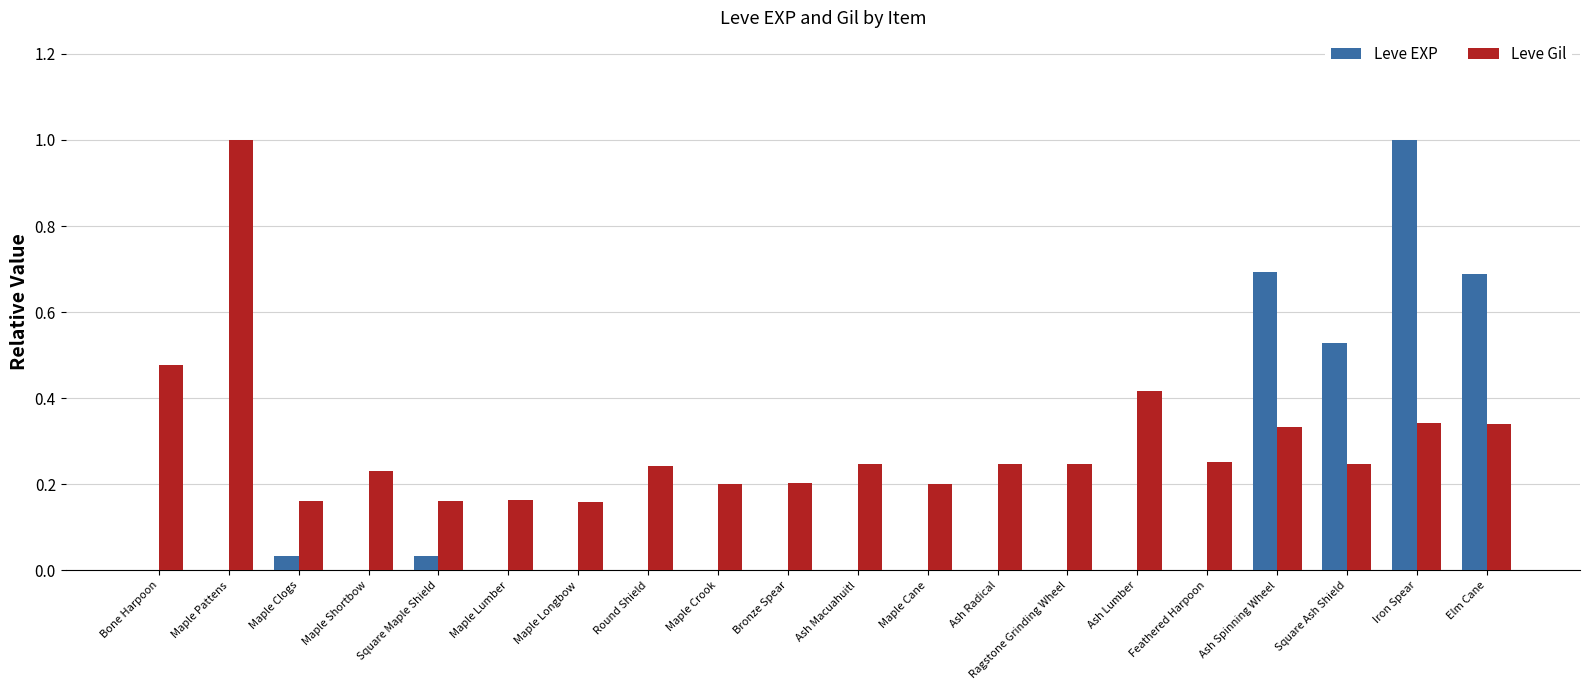

At which category is the sum across all series the highest?

Iron Spear